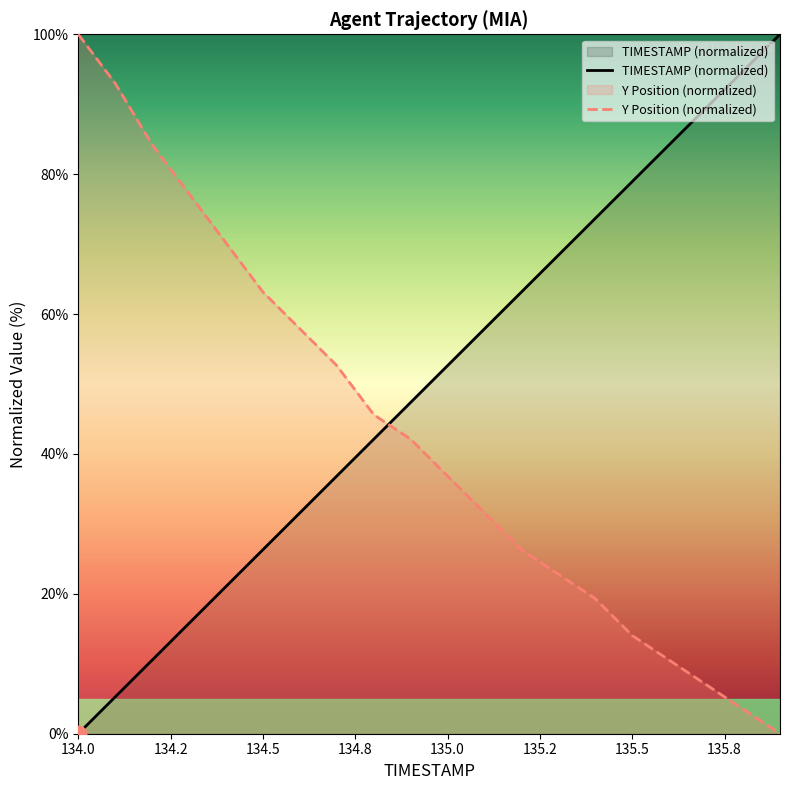

Which series ends up on top after the final intersection of TIMESTAMP (normalized) and Y Position (normalized)?

TIMESTAMP (normalized)